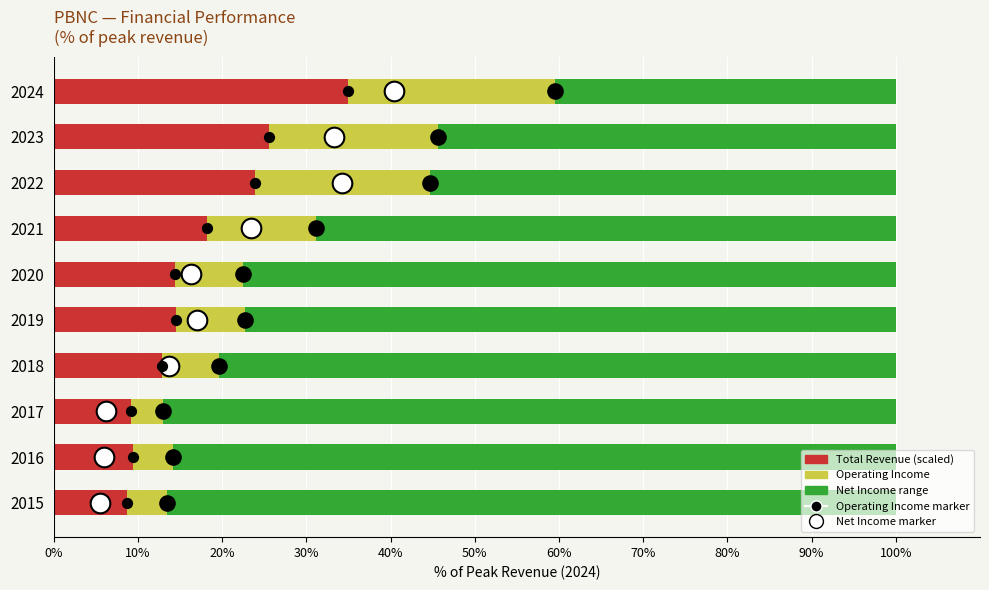

Which series contains the lowest Y value?

Operating Income